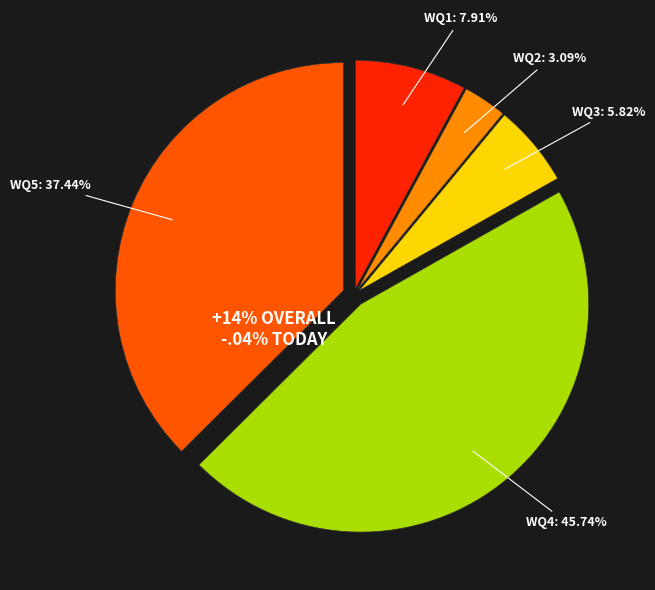

Is it true that wq2 is 3% of the pie?

True